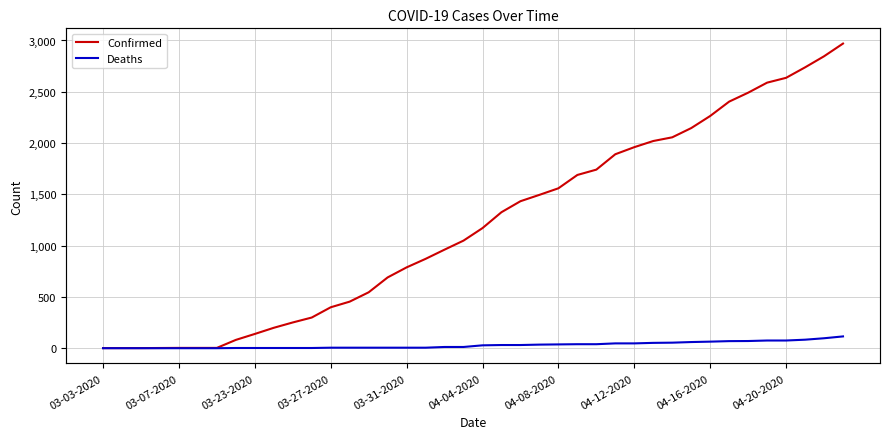

True or false: Confirmed and Deaths cross at least once.

False